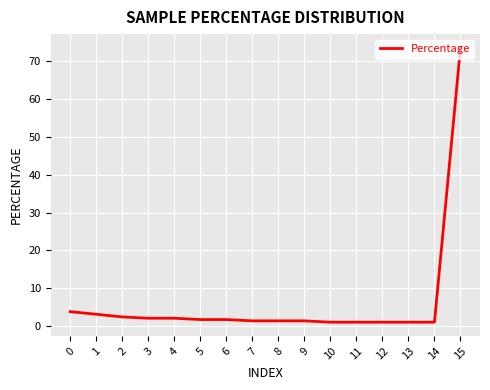

Which category has the highest value across all series?

15